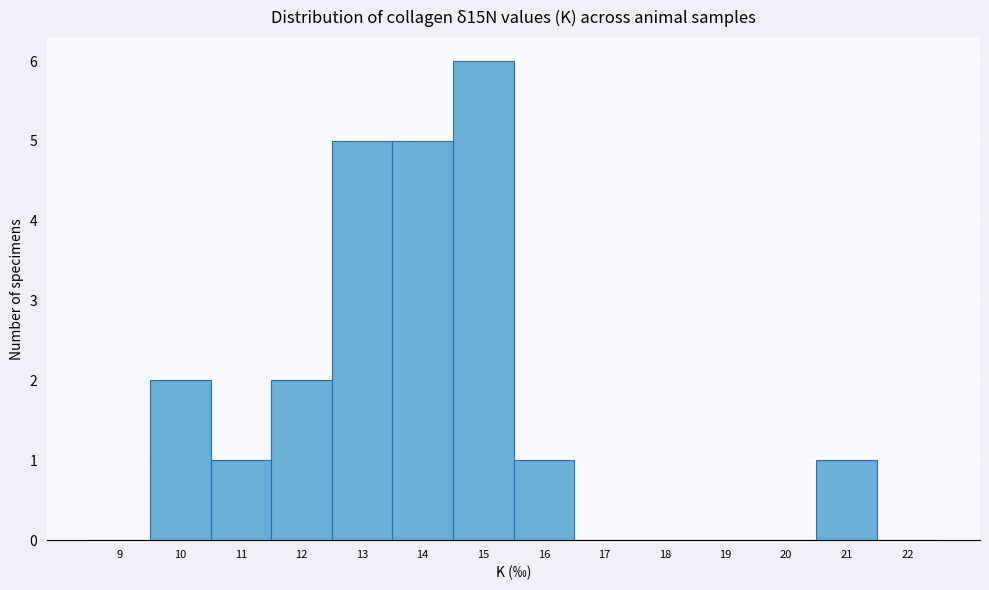

Over which range of the x-axis is the bar tallest?

14.5 to 15.5